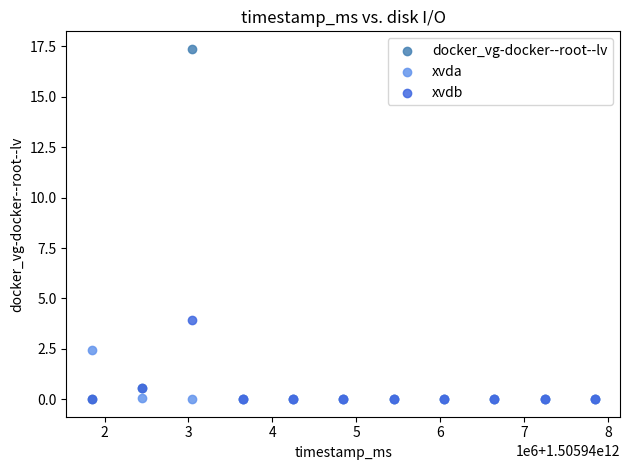

Across all series, what Y value is closest to 8?

4.0